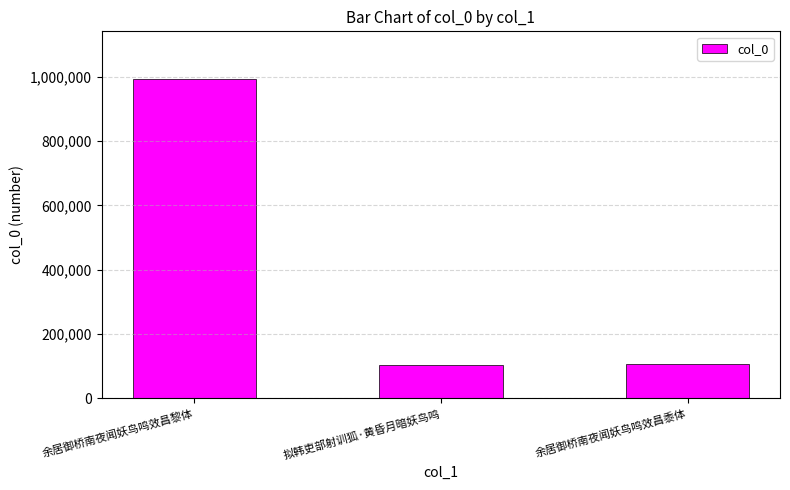

Where is the data nearest to the value 548228?

余居御桥南夜闻妖鸟鸣效昌黍体